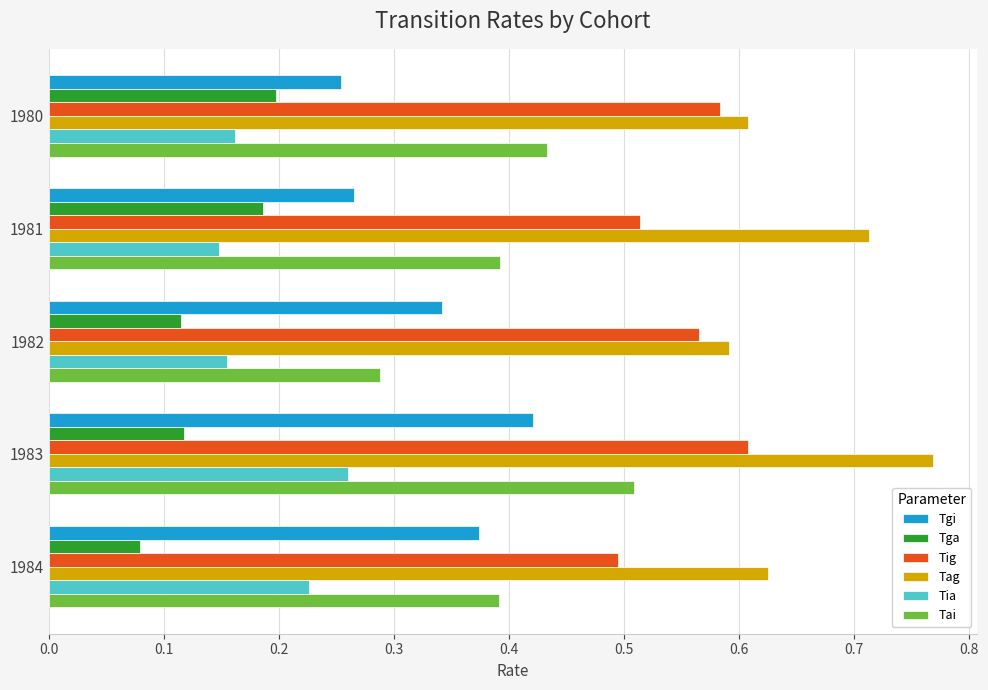

Rank the series at 1983 from highest to lowest value.

Tag, Tig, Tai, Tgi, Tia, Tga